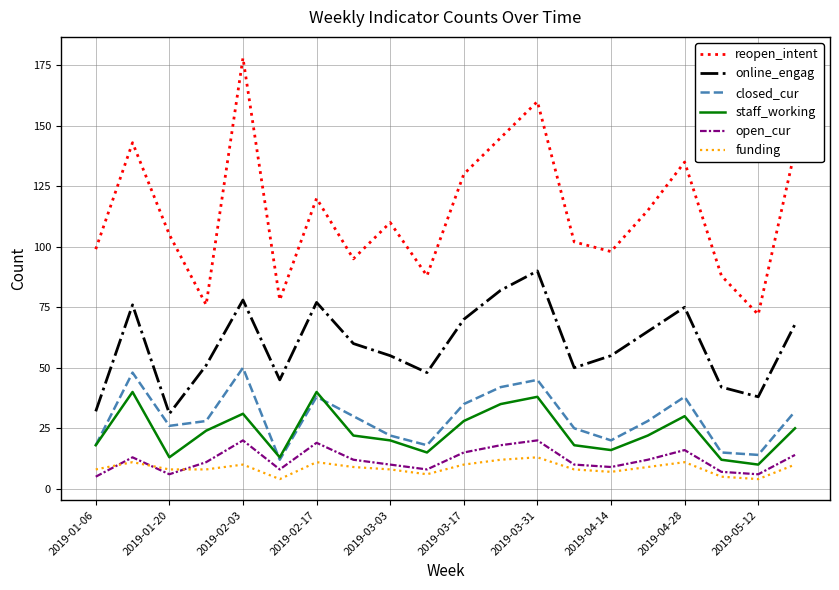

True or false: funding and closed_cur intersect in this chart.

False